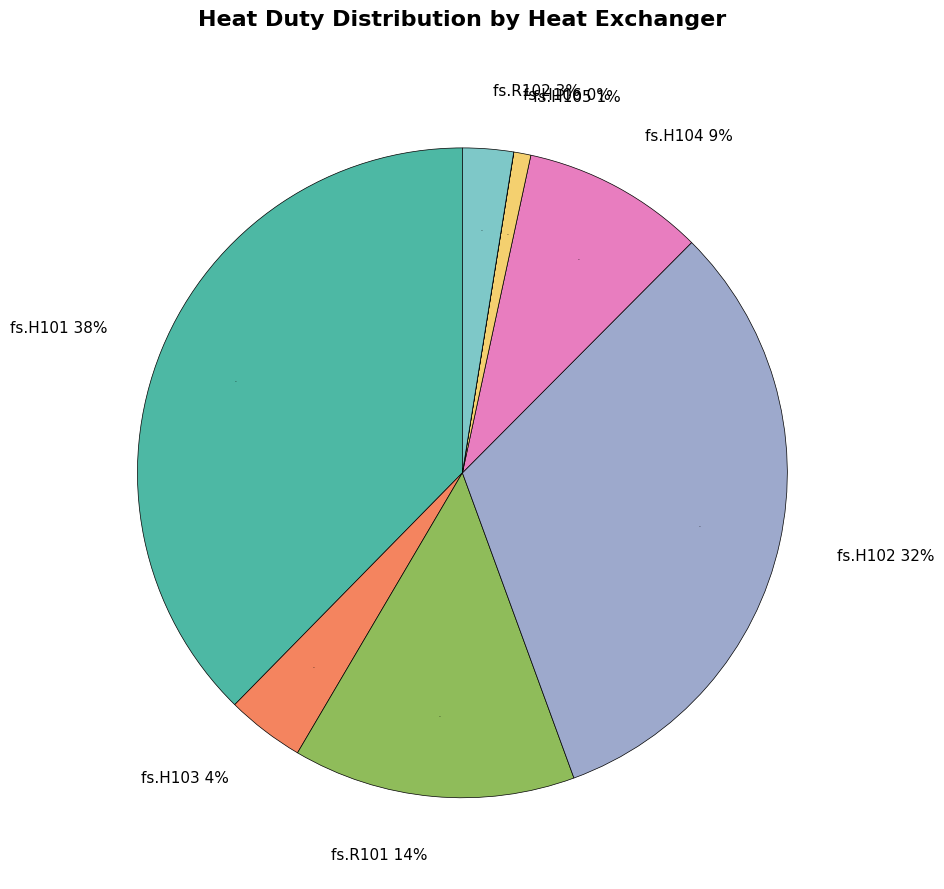

What is the change in value from fs.H102 to fs.R102?

-193655282.7